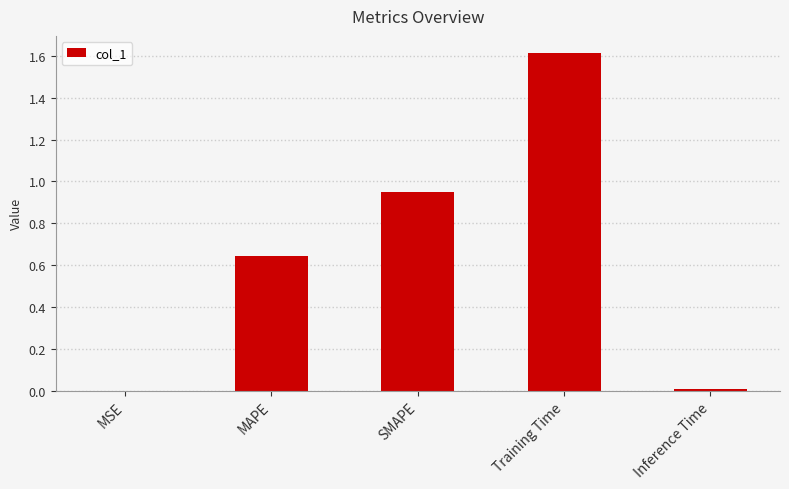

Which category has the highest value across all series?

Training Time